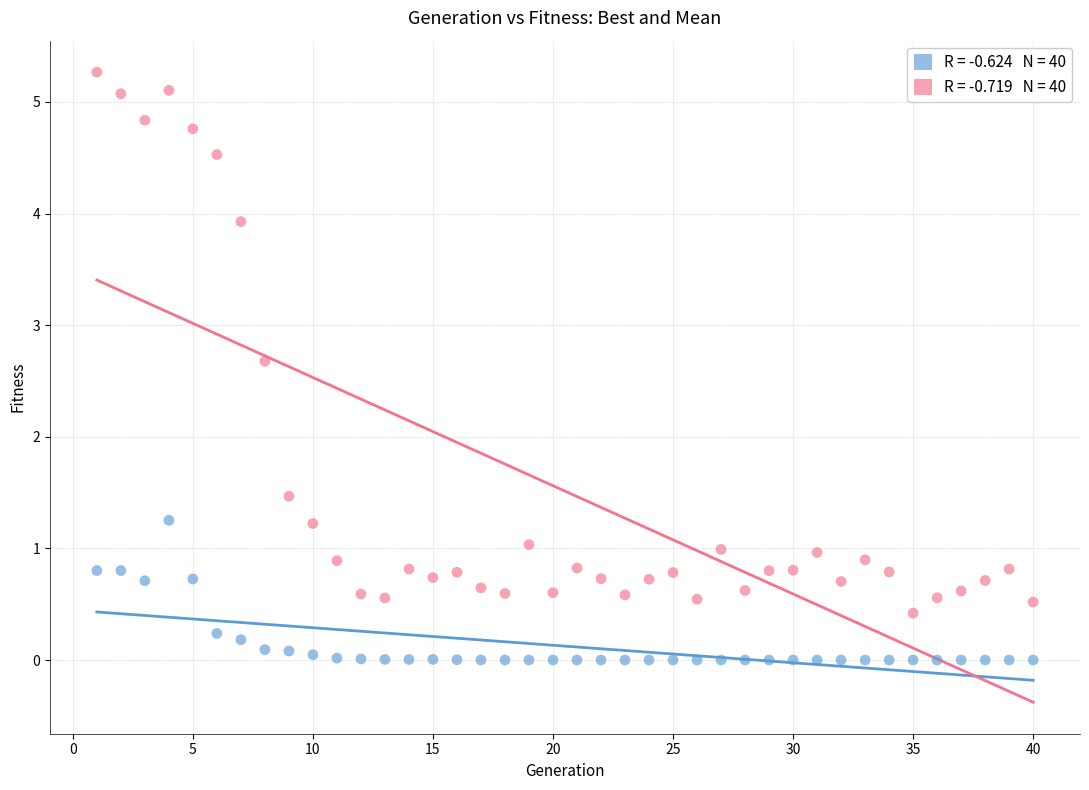

Across all data points, what is the range of X values (max minus min)?

39.0